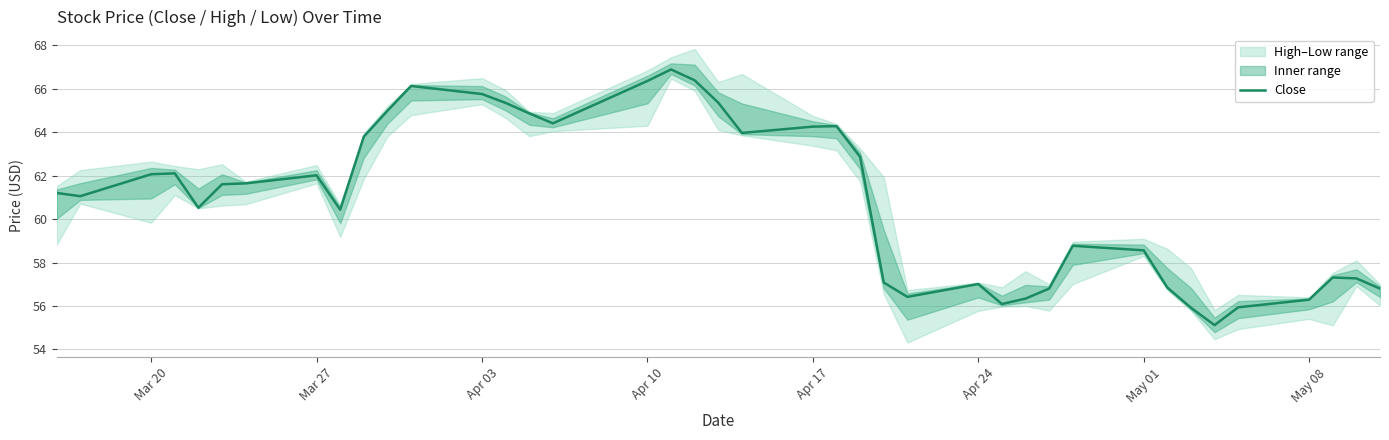

True or false: there are more than 0 points higher than both neighbors.

True